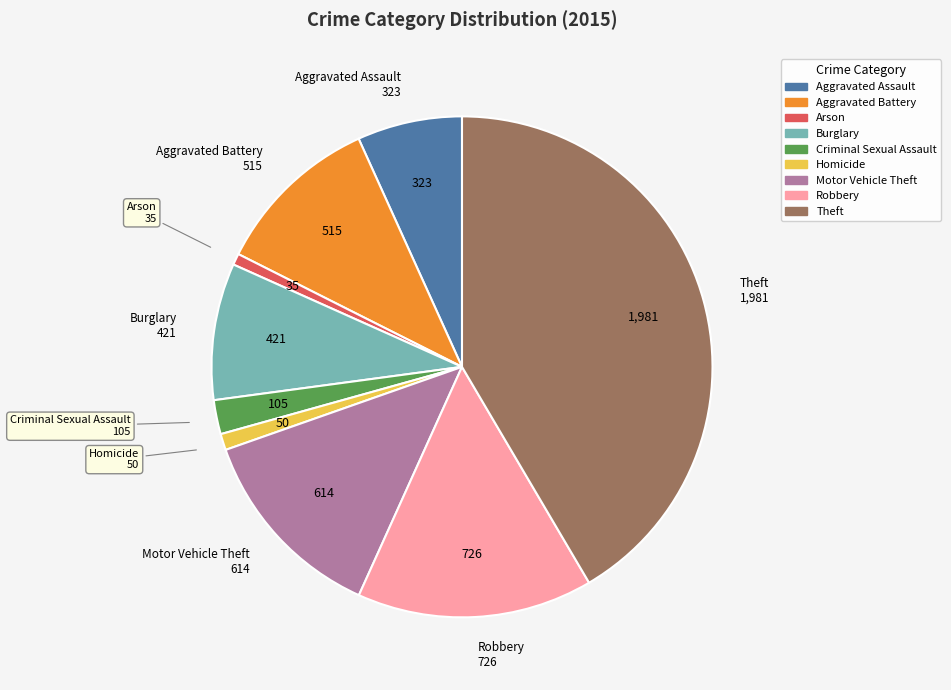

Is there any slice that represents more than half of the pie?

No